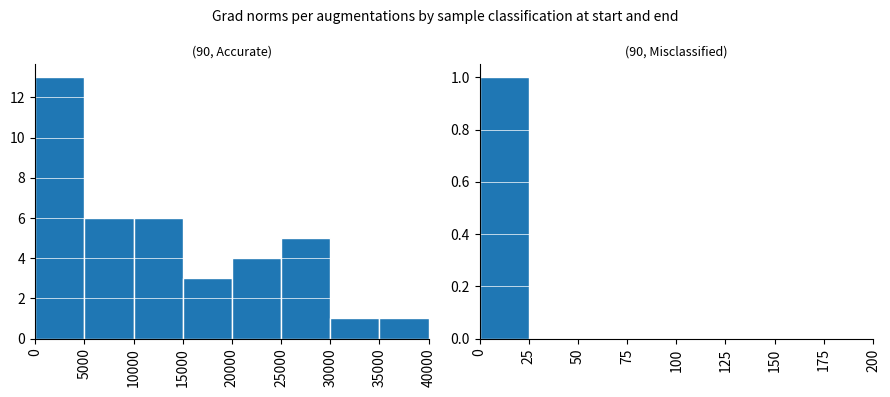

List the labels in order of Accurate value, smallest first.

30000, 35000, 15000, 20000, 25000, 5000, 10000, 0